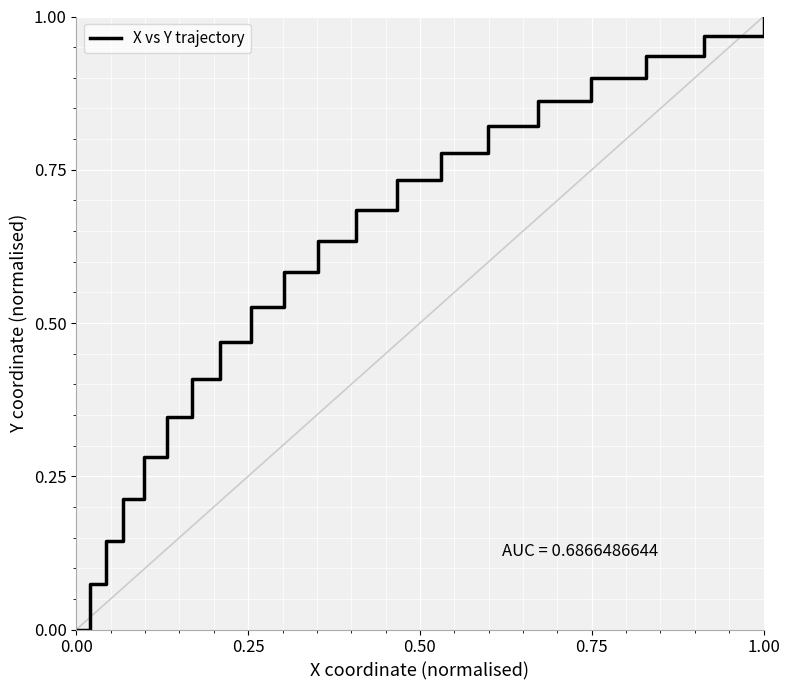

Does the chart have visible grid lines?

Yes